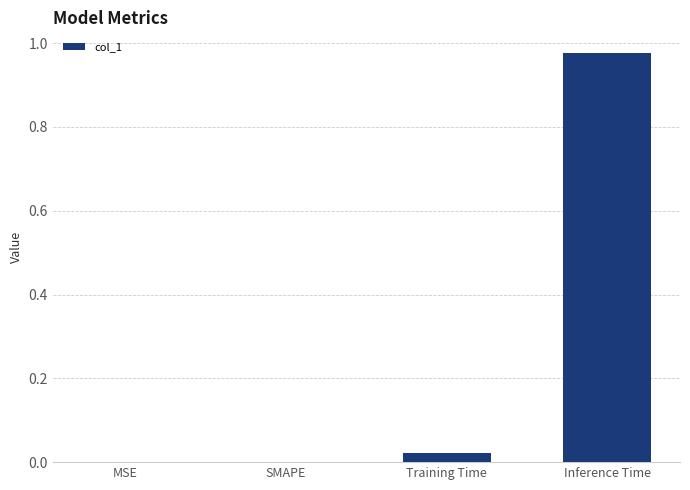

Which category has the highest value across all series?

Inference Time